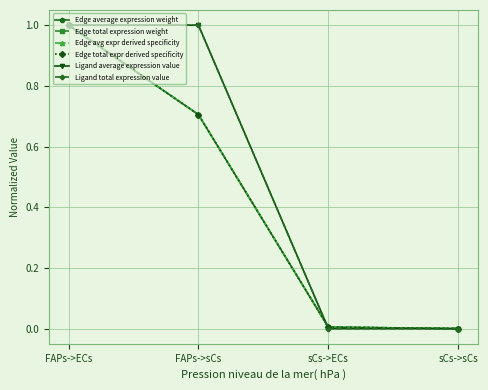

What is the difference between the maximum and minimum values in the Edge total expr derived specificity series?

1.0